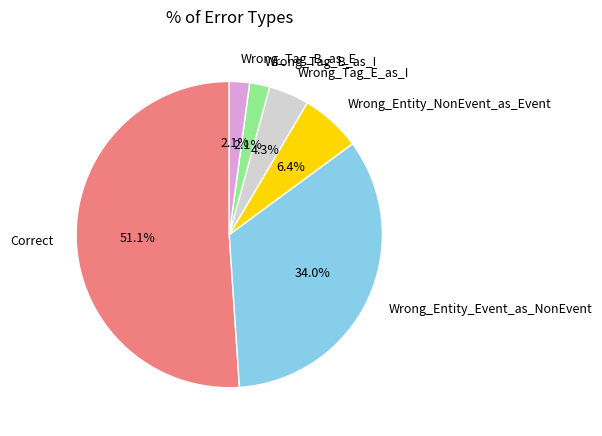

What is the largest slice in the pie chart?

Correct